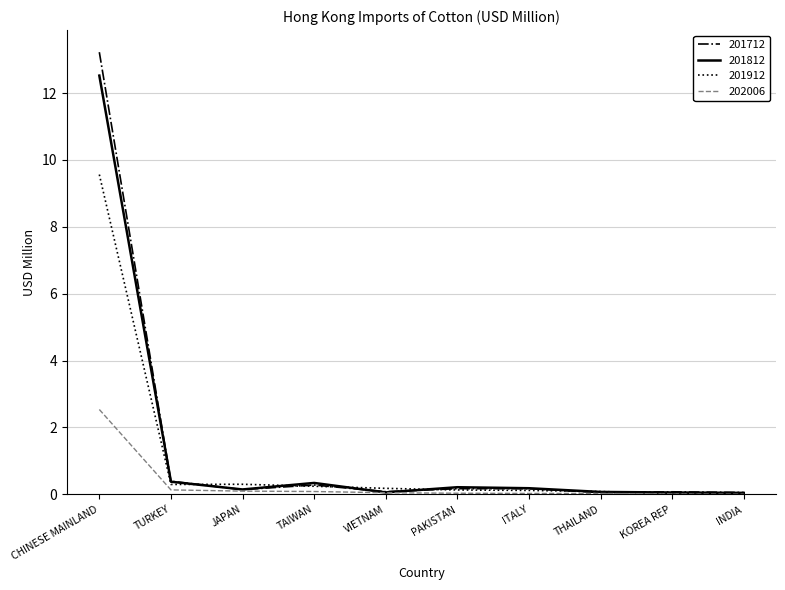

At how many categories does at least one series exceed 4?

1